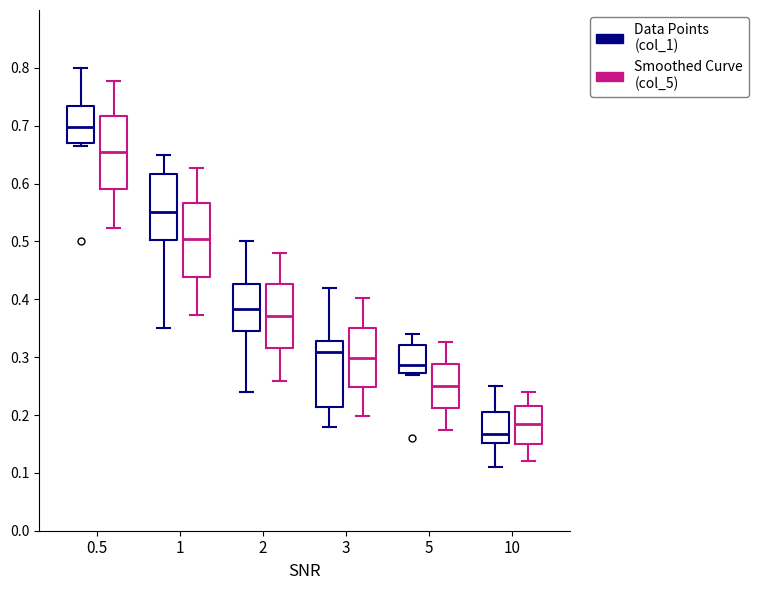

Reading left to right, read every box against the y-axis: the position of its median line, the range the box covers, and the ends of its whiskers. The values are not printed on the chart, so give them approximately, as read against the axis.

0.5 (Data Points (col_1)): median 0.70, box 0.67 to 0.73, whiskers 0.66 to 0.80
0.5 (Smoothed Curve (col_5)): median 0.65, box 0.59 to 0.72, whiskers 0.52 to 0.78
1 (Data Points (col_1)): median 0.55, box 0.50 to 0.62, whiskers 0.35 to 0.65
1 (Smoothed Curve (col_5)): median 0.50, box 0.44 to 0.57, whiskers 0.37 to 0.63
2 (Data Points (col_1)): median 0.38, box 0.34 to 0.43, whiskers 0.24 to 0.50
2 (Smoothed Curve (col_5)): median 0.37, box 0.32 to 0.43, whiskers 0.26 to 0.48
3 (Data Points (col_1)): median 0.31, box 0.21 to 0.33, whiskers 0.18 to 0.42
3 (Smoothed Curve (col_5)): median 0.30, box 0.25 to 0.35, whiskers 0.20 to 0.40
5 (Data Points (col_1)): median 0.29, box 0.27 to 0.32, whiskers 0.27 to 0.34
5 (Smoothed Curve (col_5)): median 0.25, box 0.21 to 0.29, whiskers 0.17 to 0.33
10 (Data Points (col_1)): median 0.17, box 0.15 to 0.21, whiskers 0.11 to 0.25
10 (Smoothed Curve (col_5)): median 0.18, box 0.15 to 0.22, whiskers 0.12 to 0.24